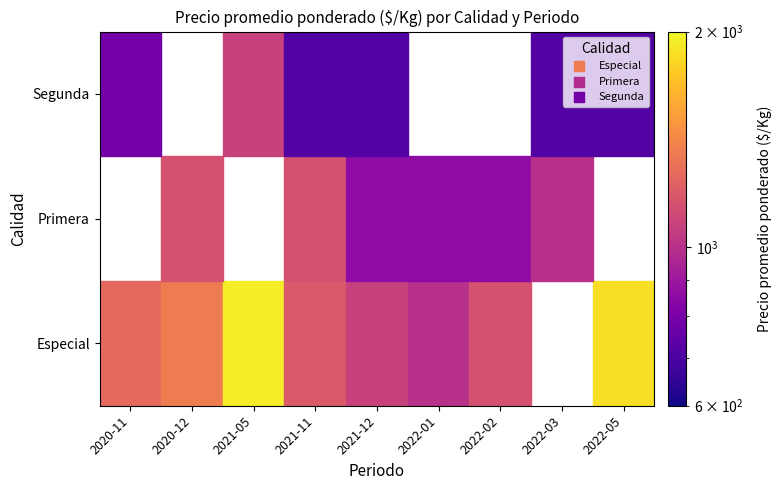

At which category is the sum across all series the highest?

3